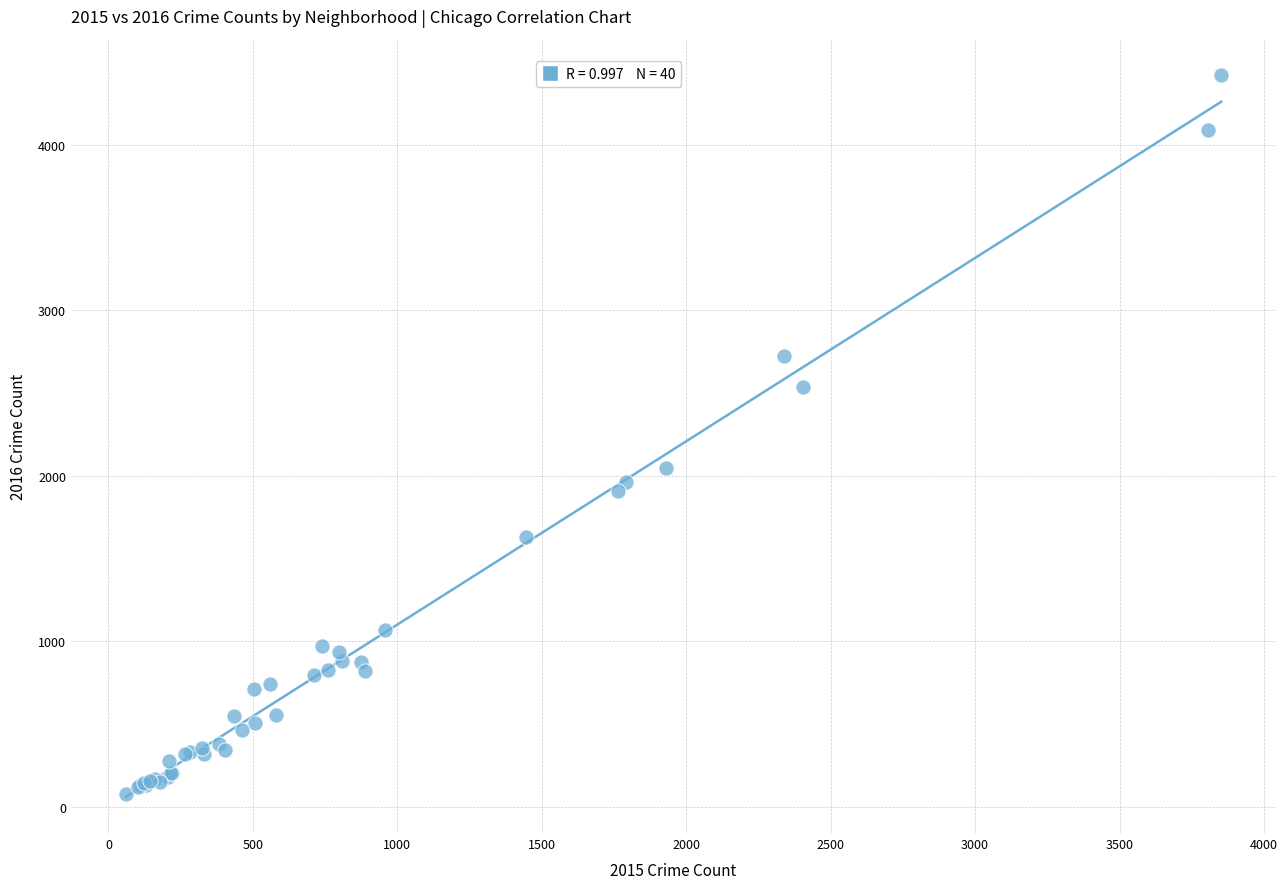

What Y value in the scatter plot is closest to 2251?

2050